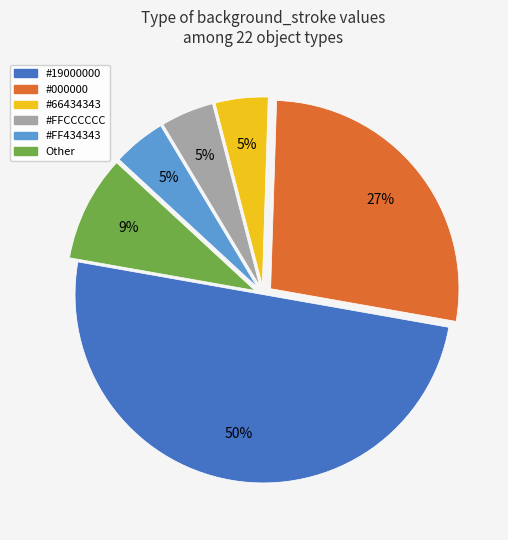

True or false: #19000000 accounts for 63% of the total.

False